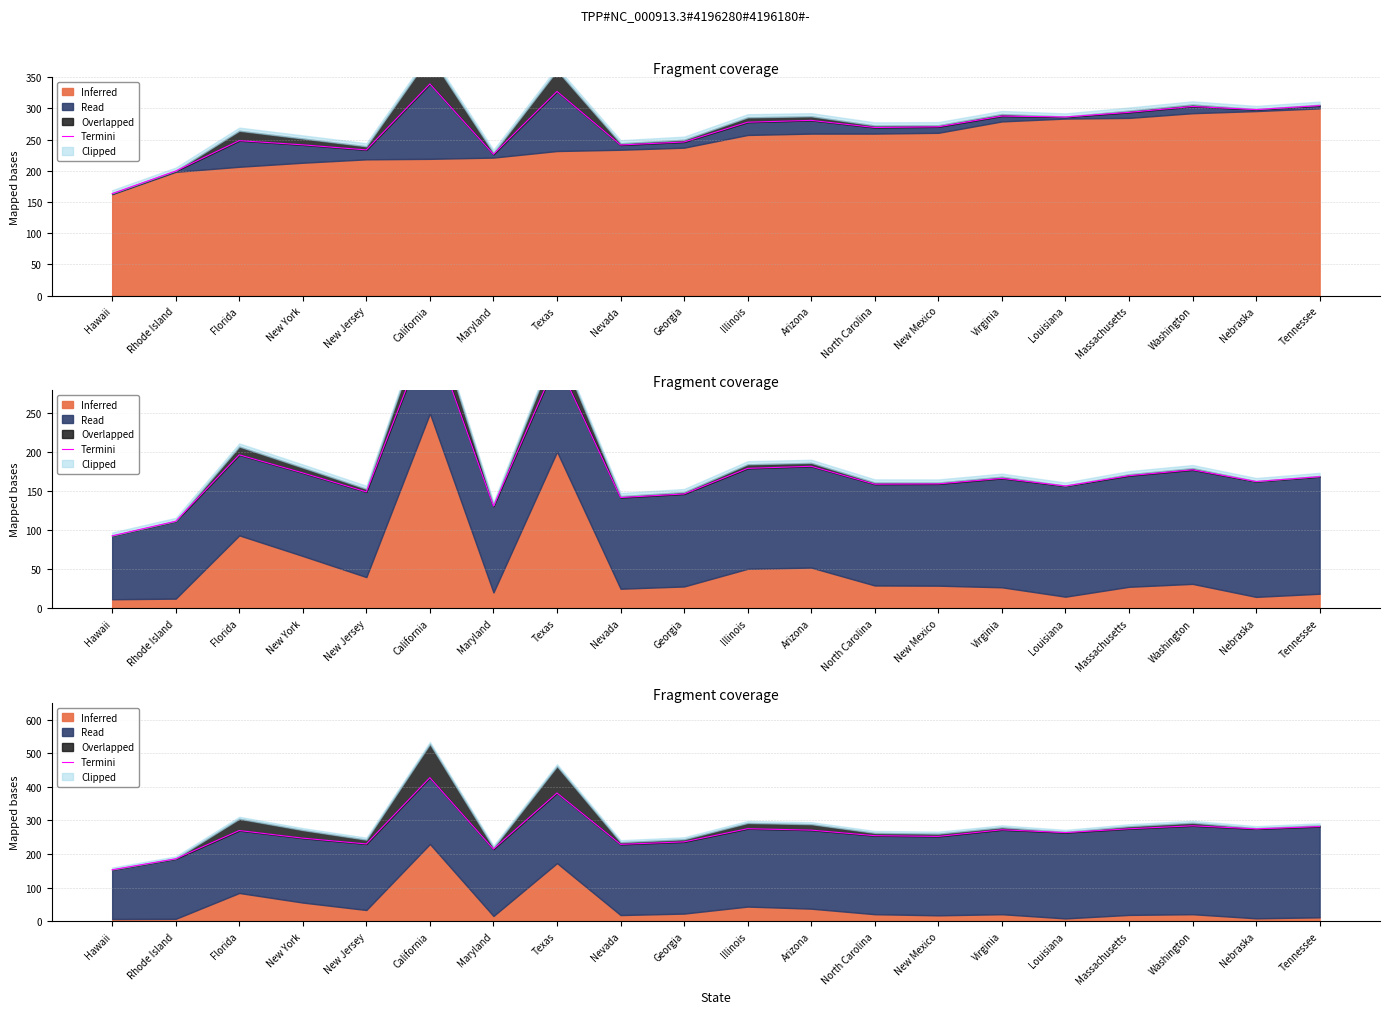

Rank the categories by value from highest to lowest.

California, Texas, Washington, Tennessee, Illinois, Massachusetts, Nebraska, Virginia, Arizona, Florida, Louisiana, North Carolina, New Mexico, New York, Georgia, New Jersey, Nevada, Maryland, Rhode Island, Hawaii